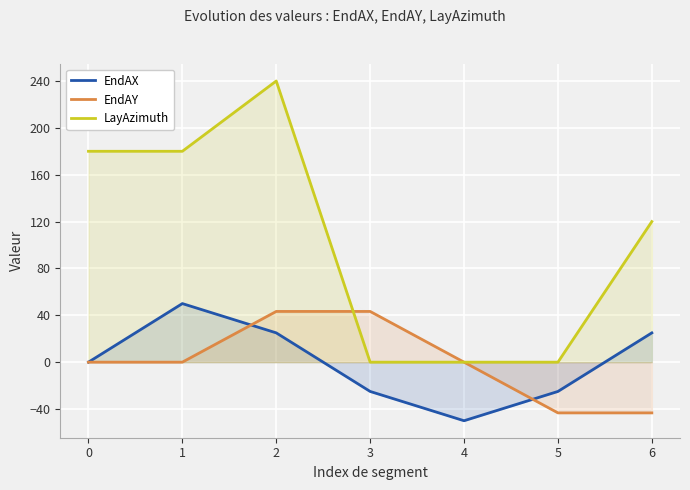

True or false: EndAX has more than 2 points higher than both neighbors.

False